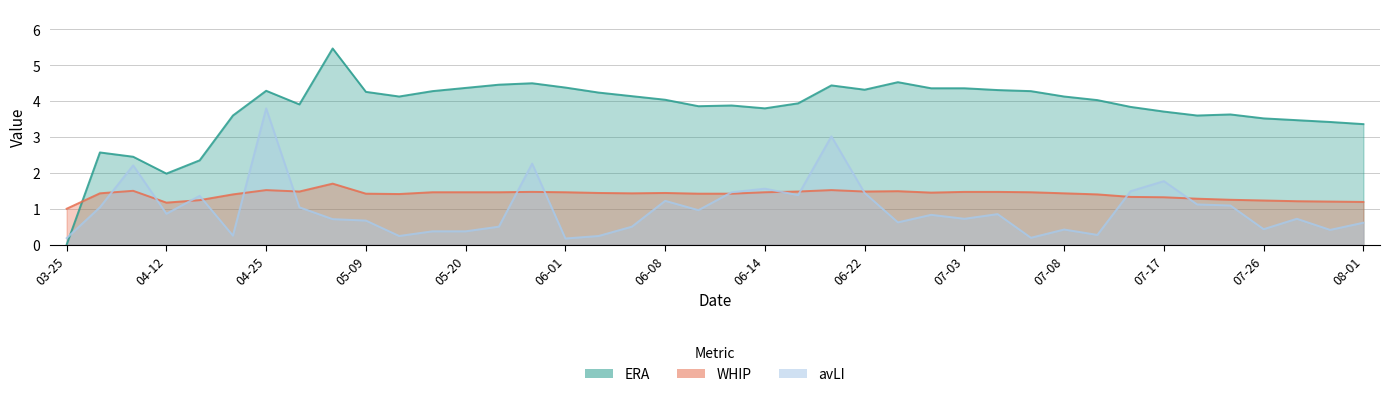

Is the value of WHIP at 07-17 greater than the value of avLI at 06-22?

No